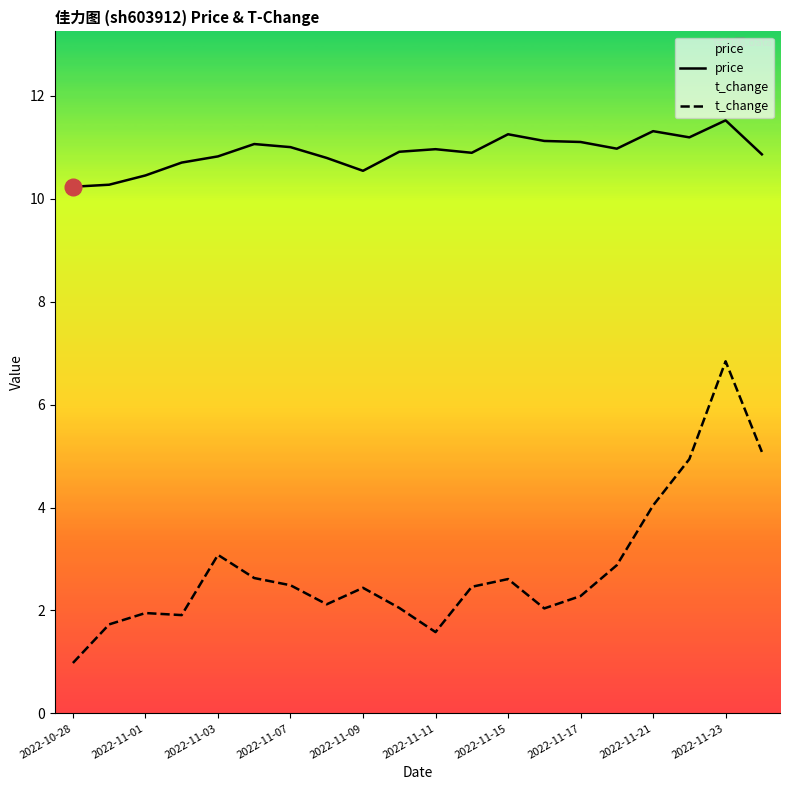

What is the minimum value shown in the chart?

1.0